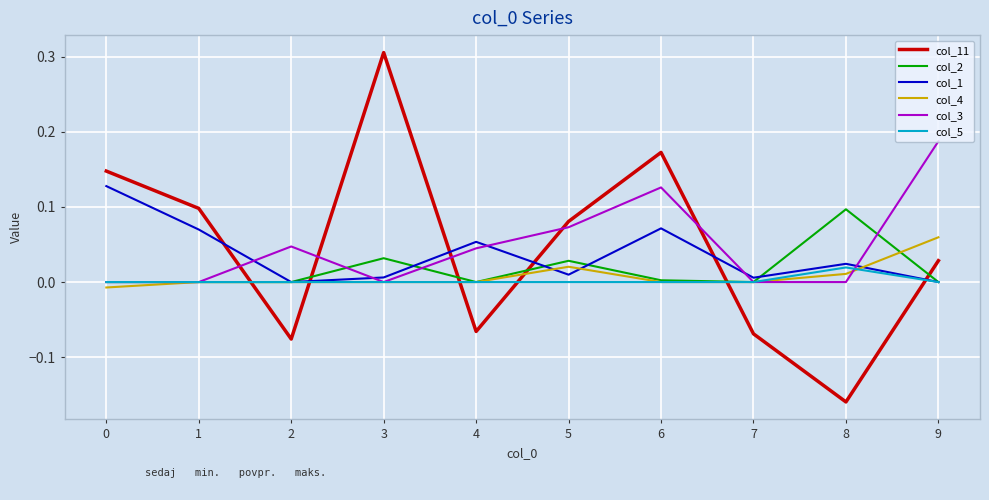

Which series has the largest range (max minus min)?

col_11